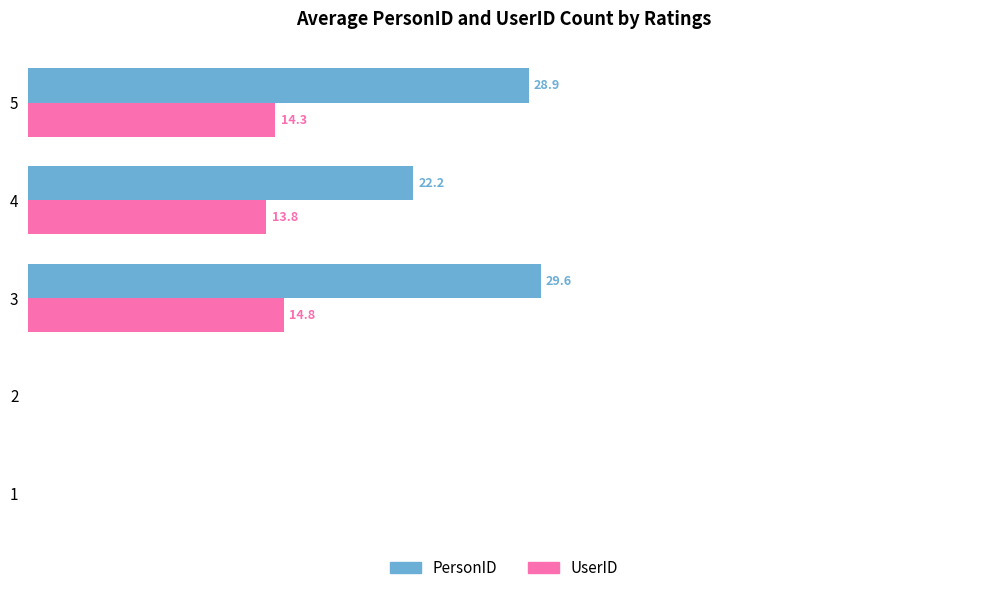

Between 2 and 5, which series saw the biggest shift?

PersonID